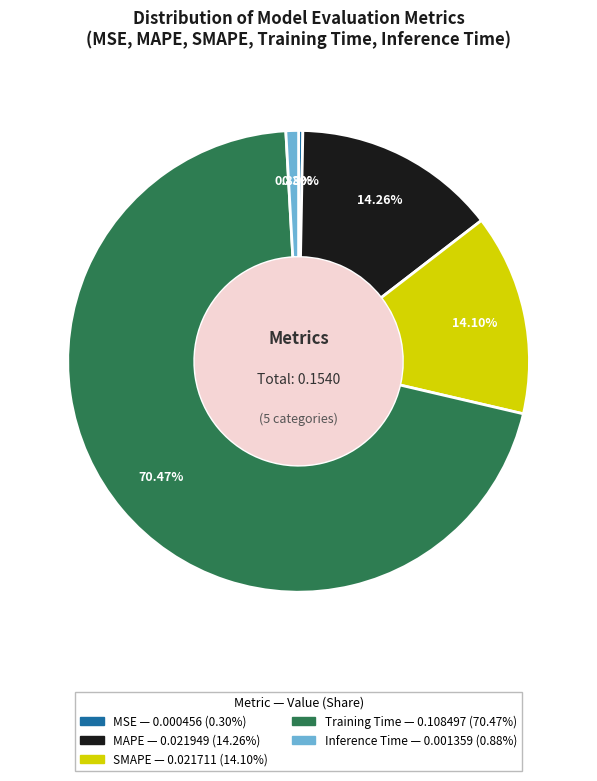

What percentage is NOT represented by MSE?

99.7%